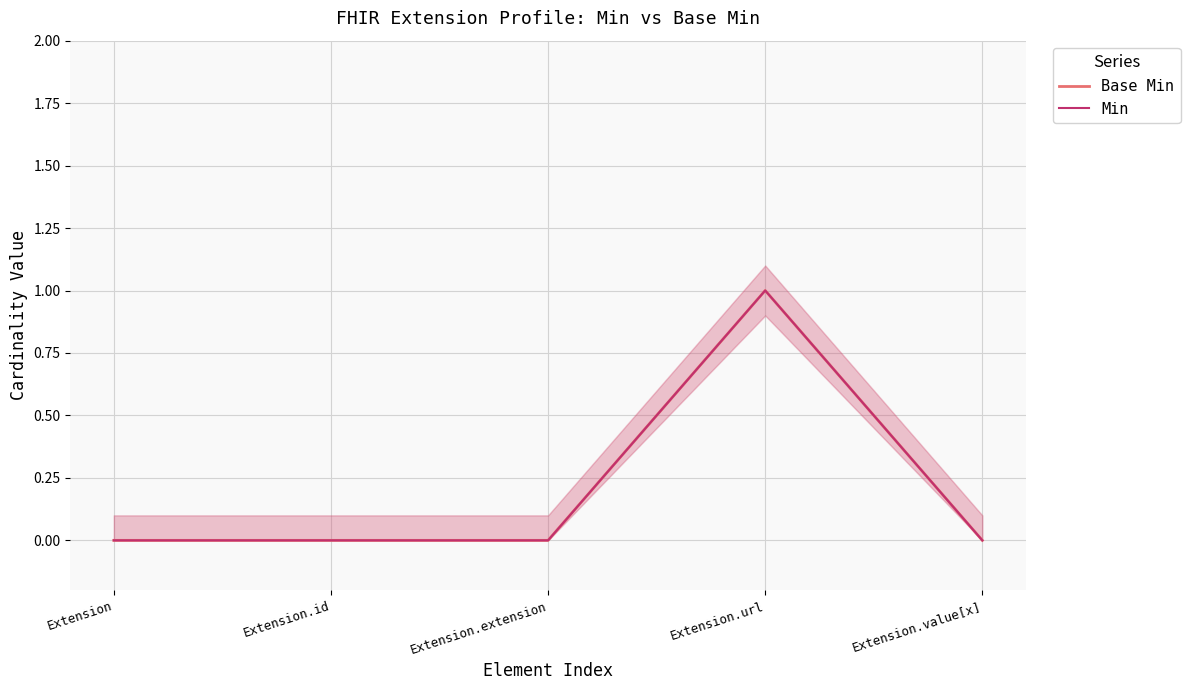

At which label does Min reach its peak?

Extension.url